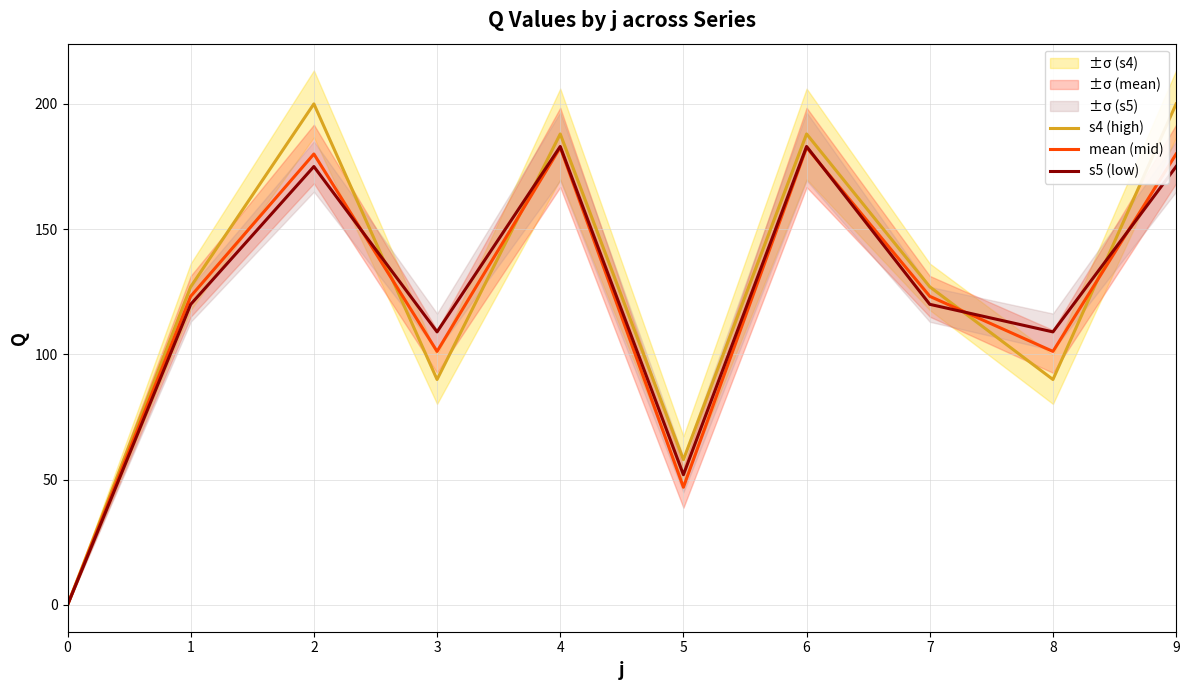

What is the sum of all s5 (low) values?

1226.0